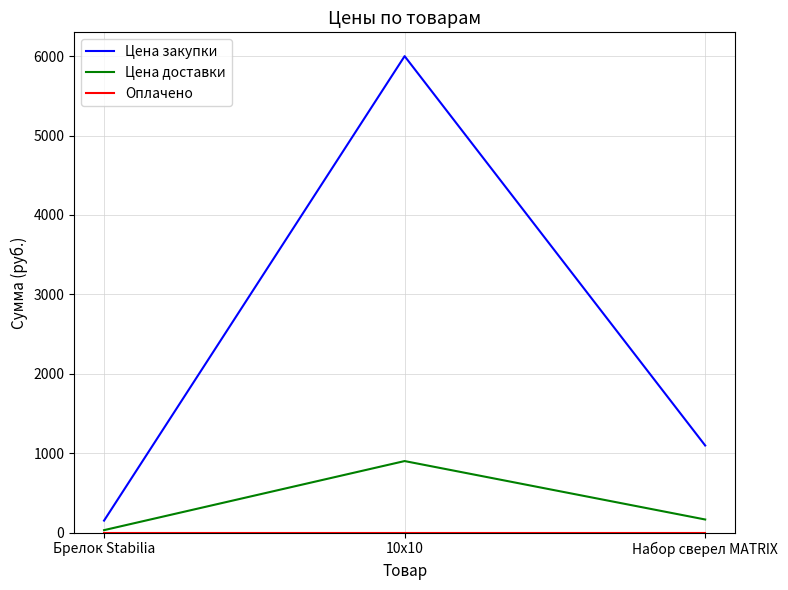

Which series has the largest total across all categories?

Цена закупки